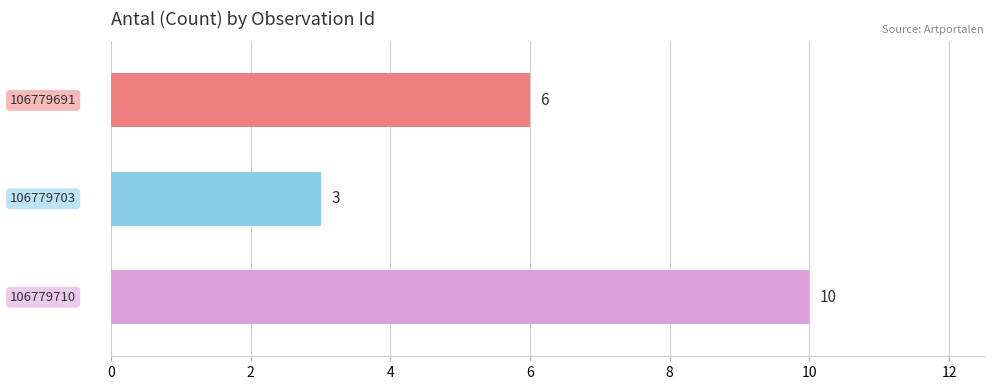

What is the value of the 3rd bar from the top?

10